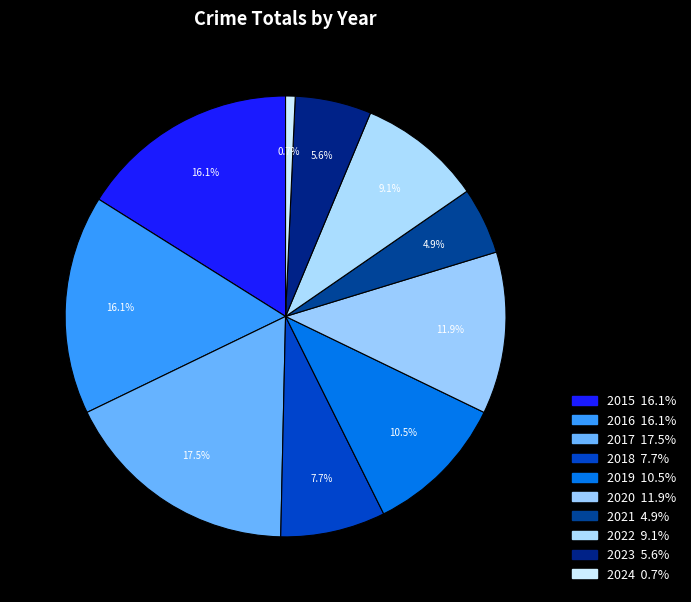

Count the number of slices in the pie.

10